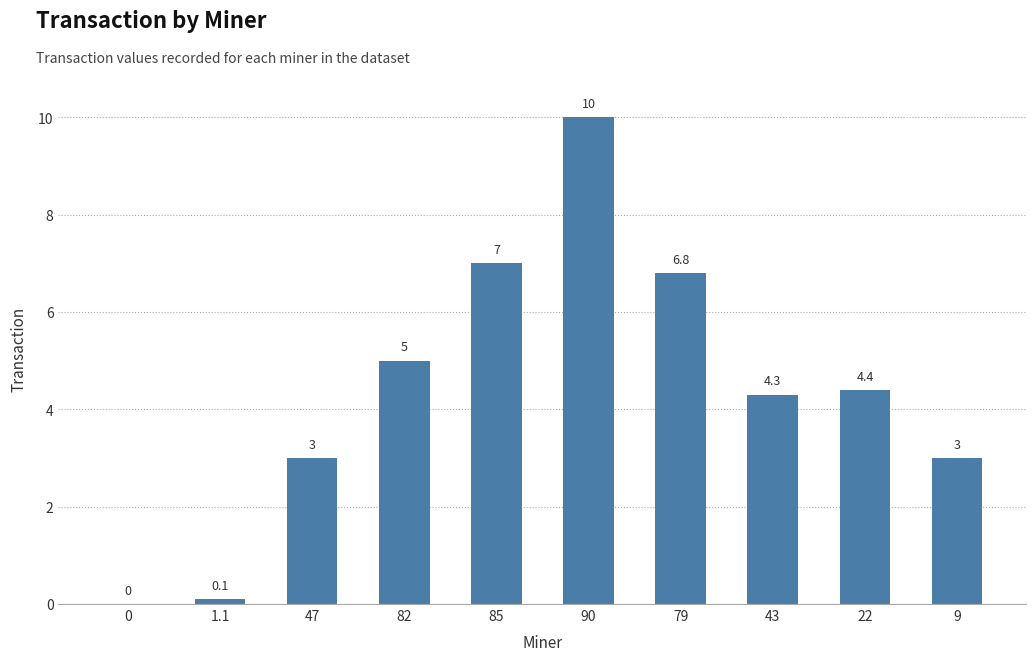

At which label is the value closest to 5?

82